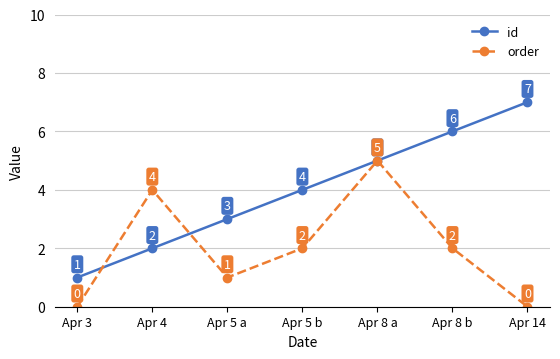

Reading left to right, extract all data points from this chart.

id: Apr 3=1	Apr 4=2	Apr 5 a=3	Apr 5 b=4	Apr 8 a=5	Apr 8 b=6	Apr 14=7
order: Apr 3=0	Apr 4=4	Apr 5 a=1	Apr 5 b=2	Apr 8 a=5	Apr 8 b=2	Apr 14=0